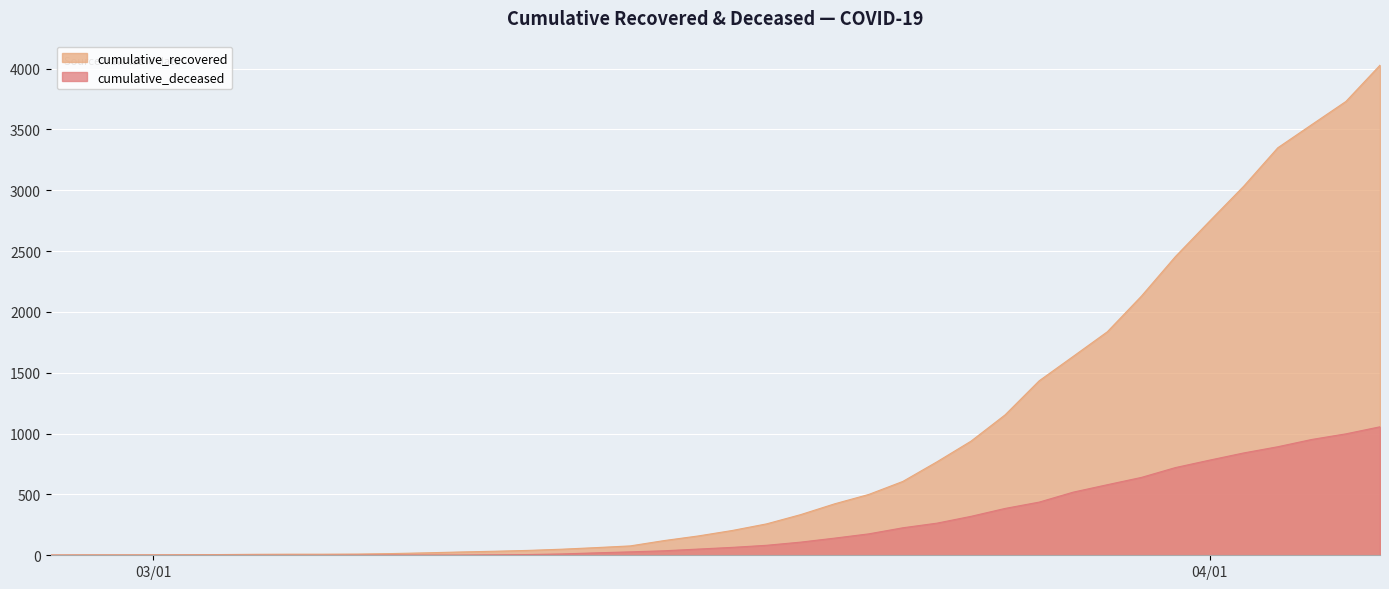

What is the difference between the second highest and second lowest values in the cumulative_recovered series?

3726